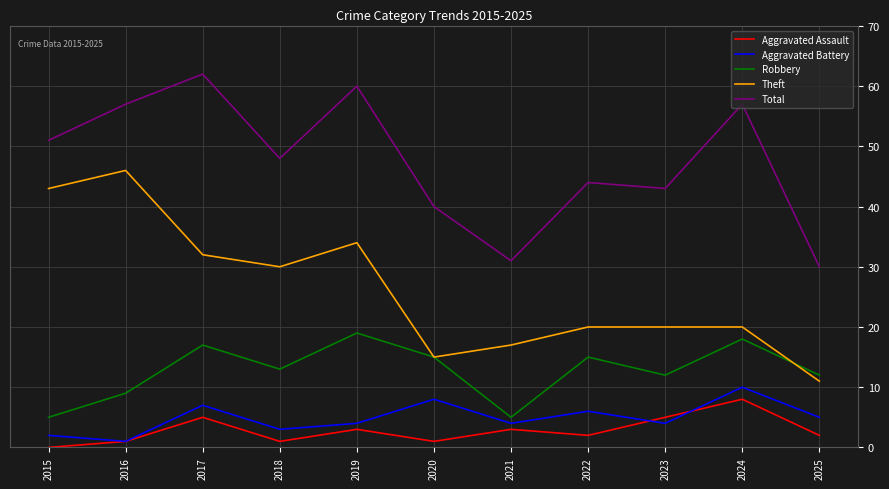

True or false: Robbery and Total intersect in this chart.

False